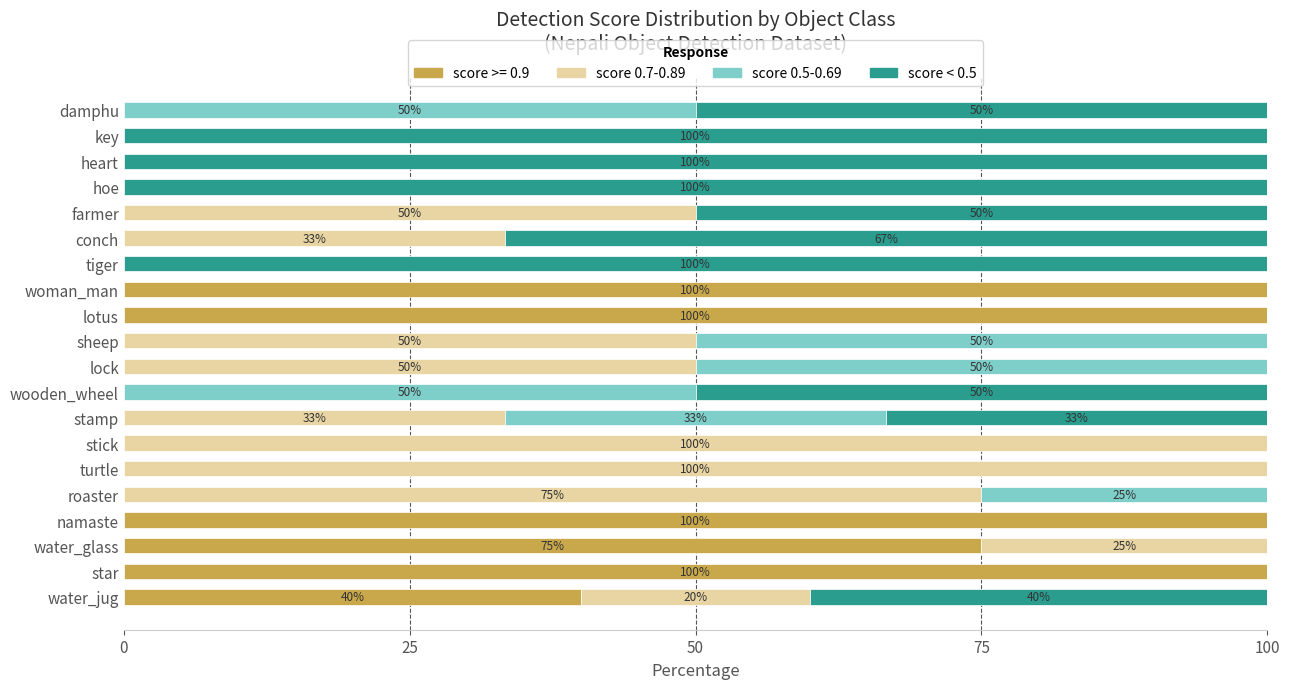

The value of score >= 0.9 at key is 53.5. True or false?

False